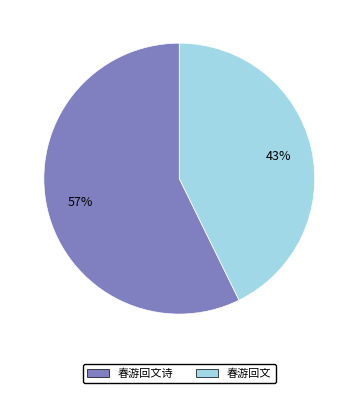

Combined, do 春游回文诗 and 春游回文 account for over 50%?

Yes